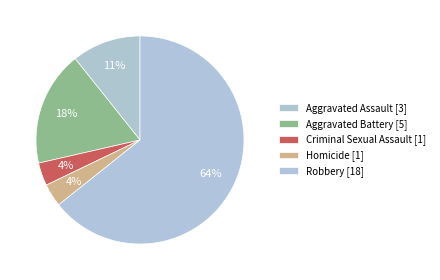

What is the total percentage of Robbery and Aggravated Assault?

75.0%